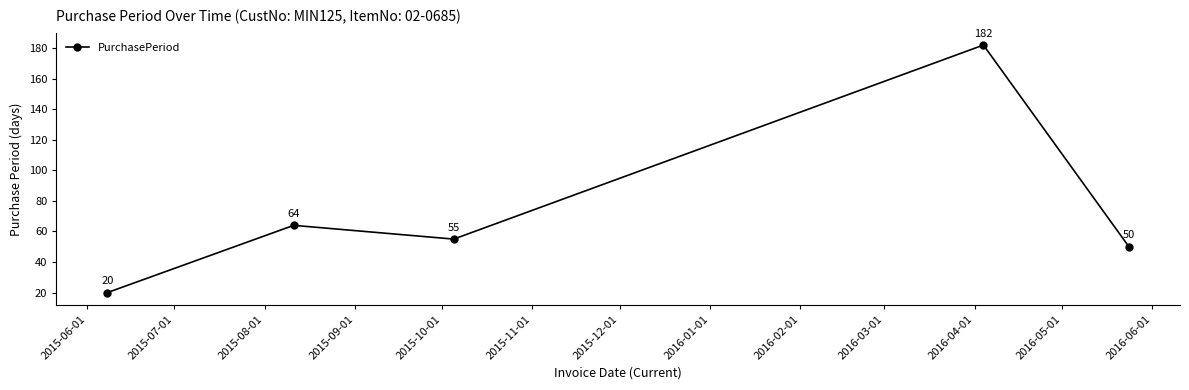

What is the value of the 5th point from the left?

50